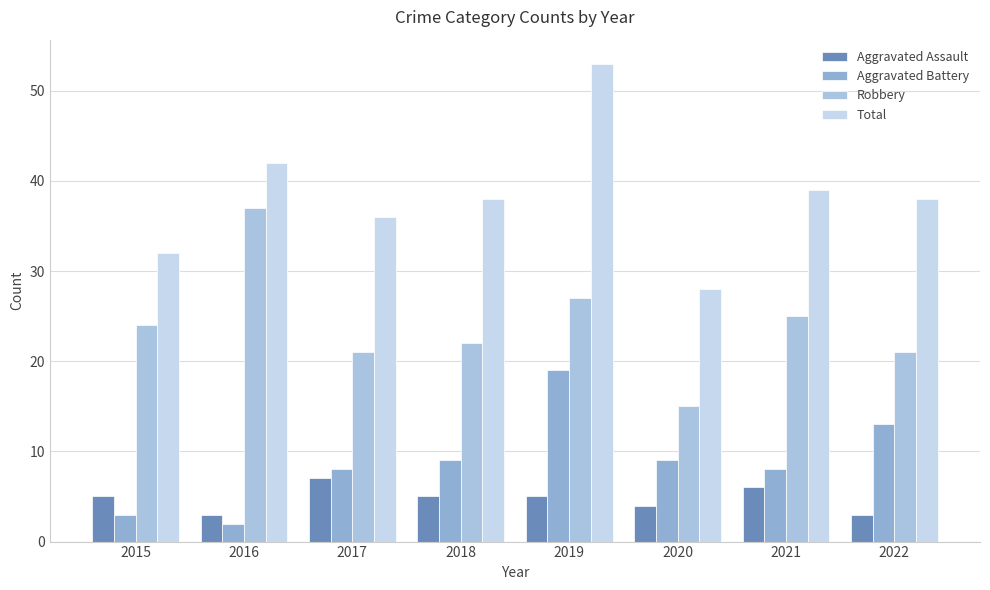

Reading left to right, what are all the values shown in this chart?

Aggravated Assault: 5	3	7	5	5	4	6	3
Aggravated Battery: 3	2	8	9	19	9	8	13
Robbery: 24	37	21	22	27	15	25	21
Total: 32	42	36	38	53	28	39	38